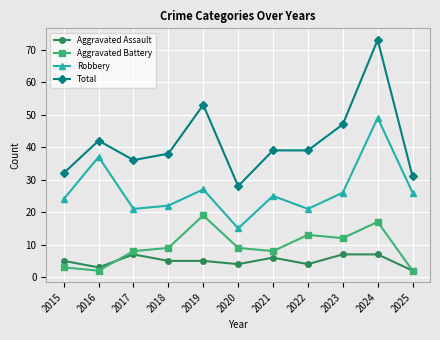

What is the total value across all series at 2025?

61